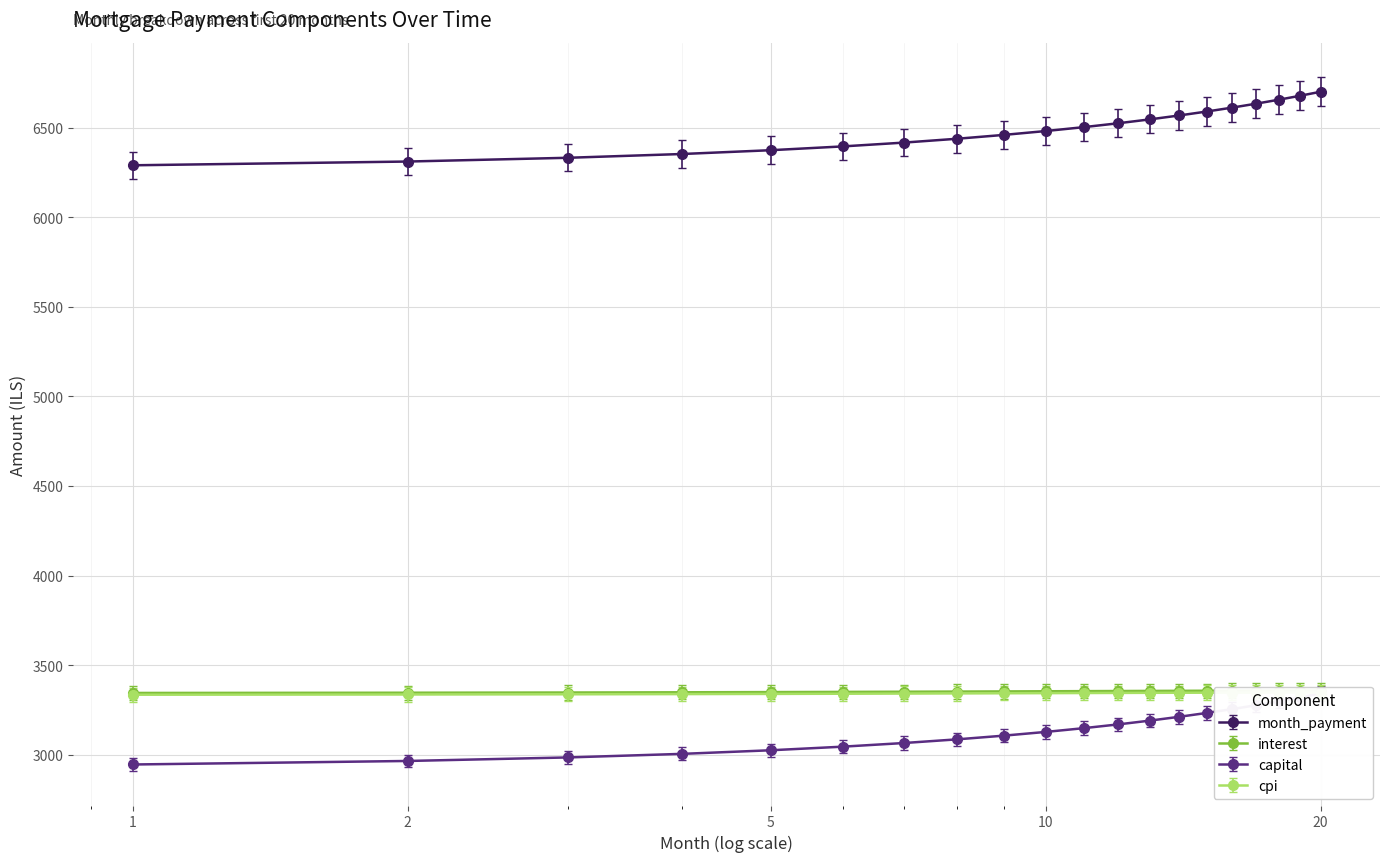

What is the value of the capital point at the 10th from the left?

3127.0